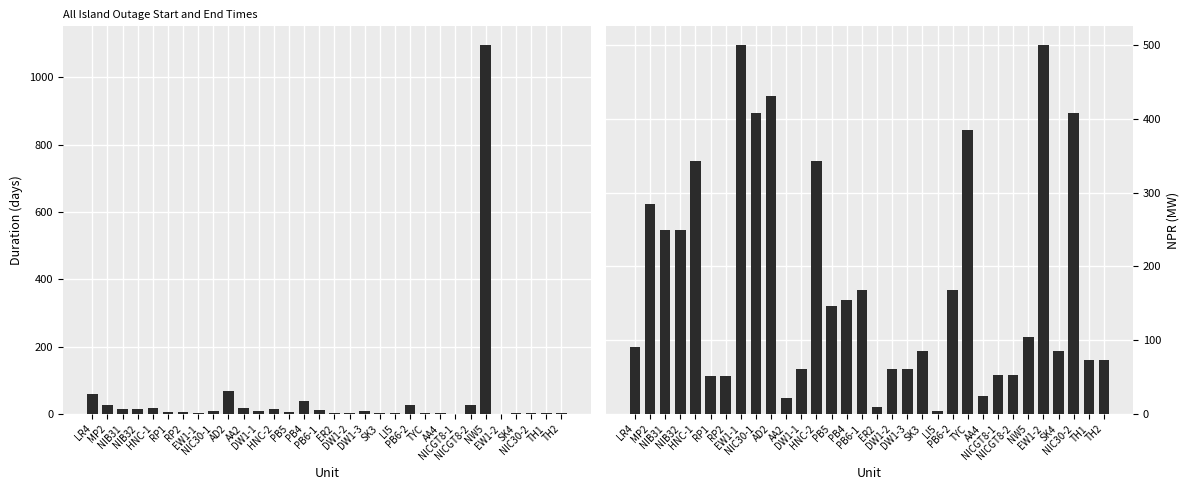

How many values in the Duration (days) series are below 9?

16